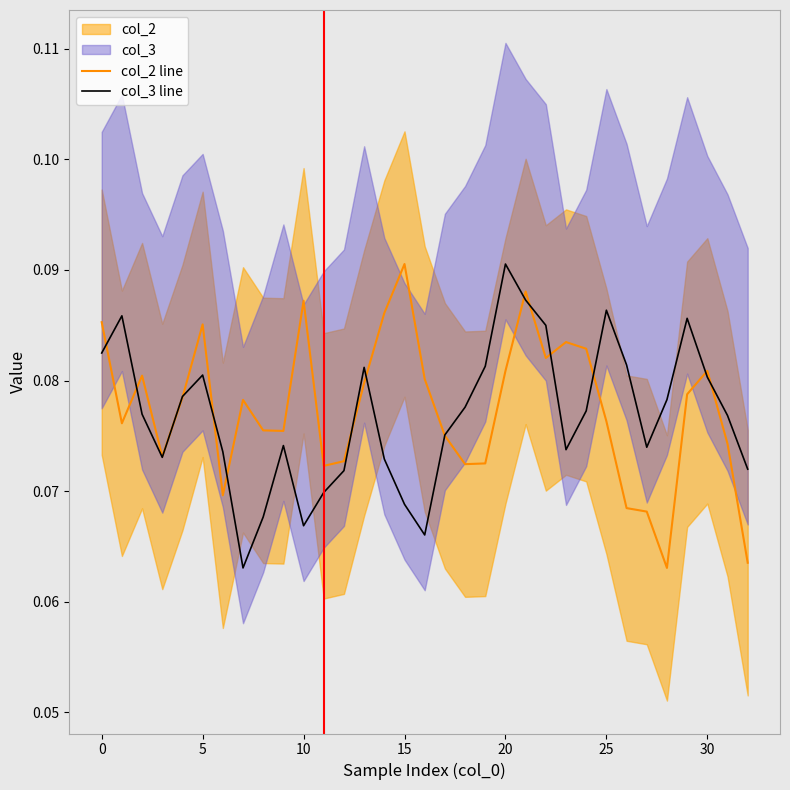

True or false: col_3 line and col_2 line intersect in this chart.

True